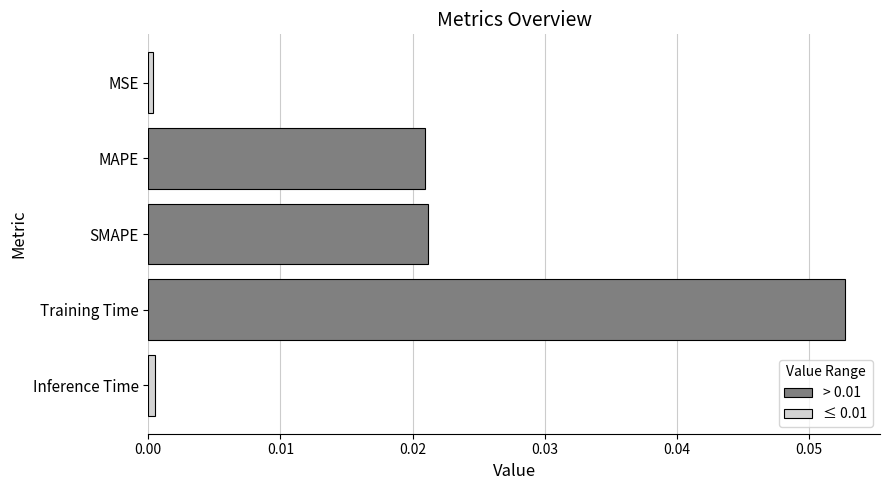

Count the number of categories in the chart.

5